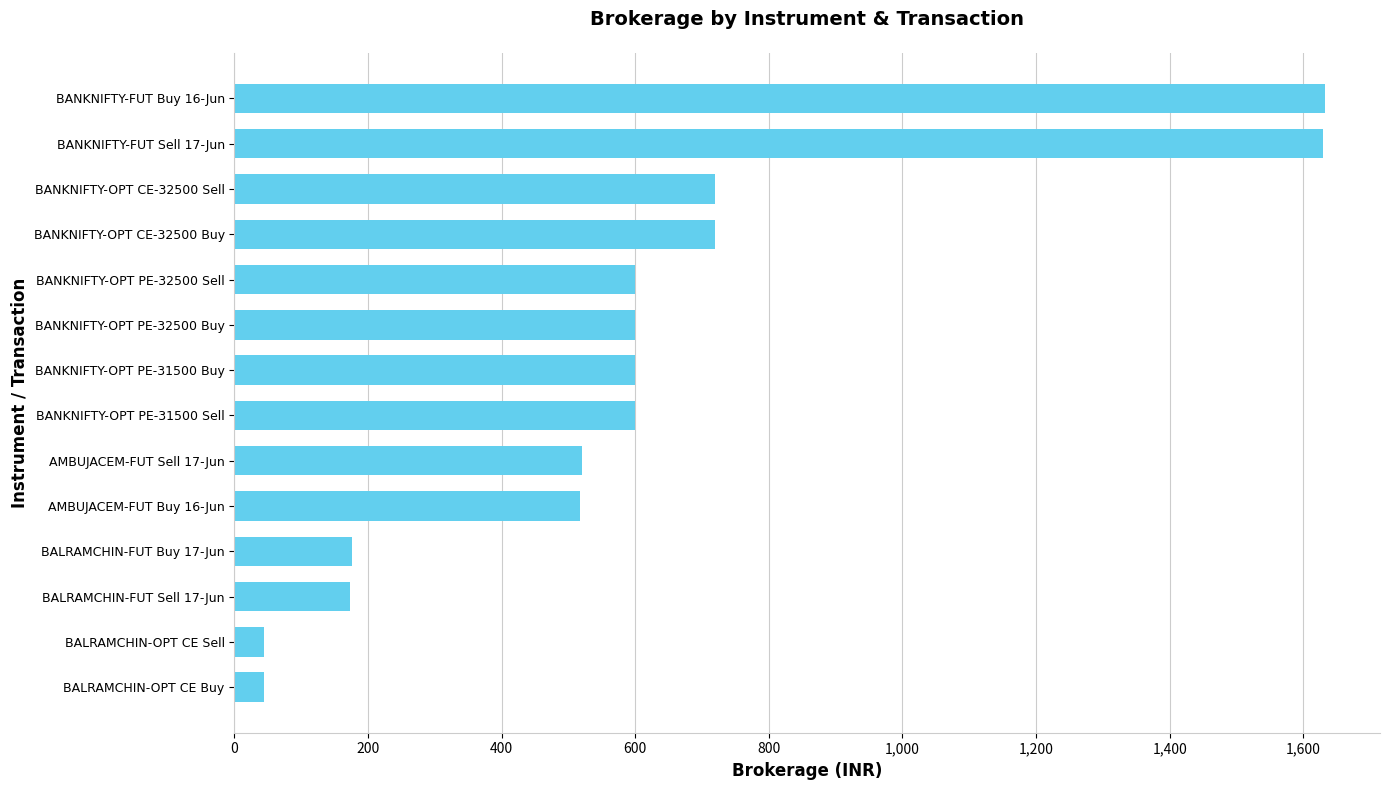

What is the difference between the maximum and minimum values?

1588.2